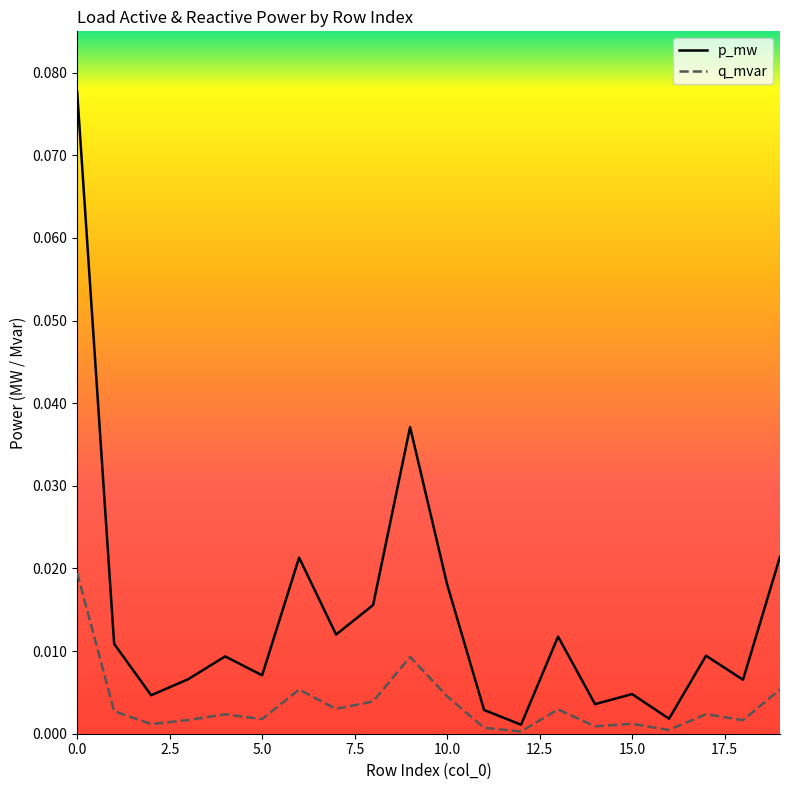

What are all the series names shown in the legend?

p_mw, q_mvar